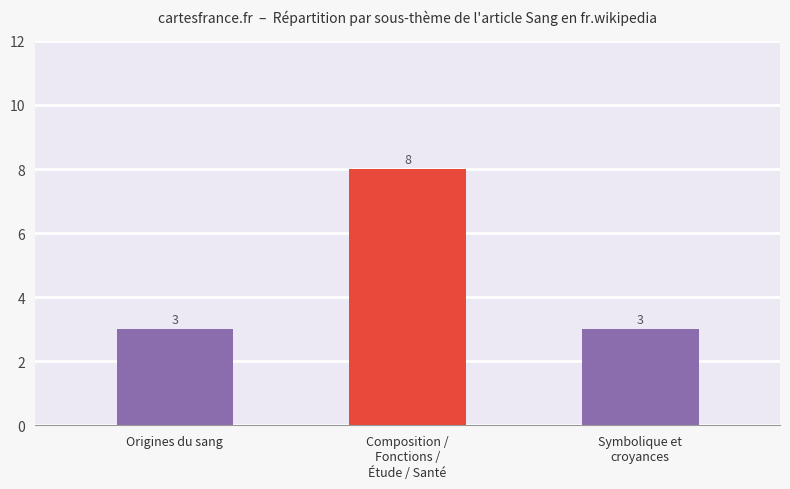

What is the label of the 1st bar from the right?

Symbolique et
croyances